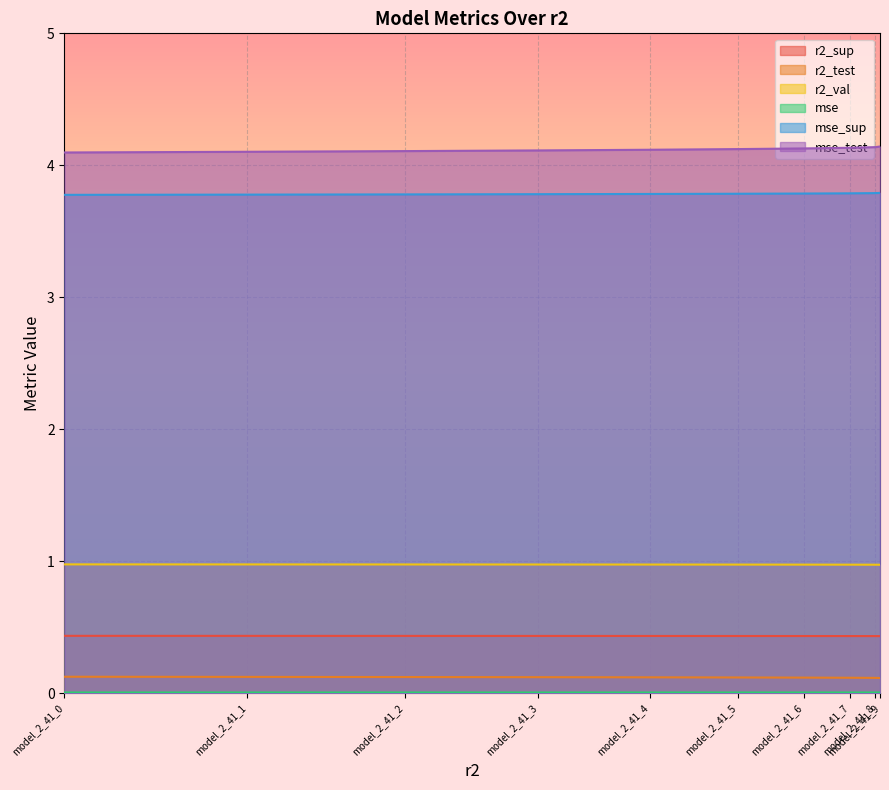

Which category has the lowest value across all series?

model_2_41_9